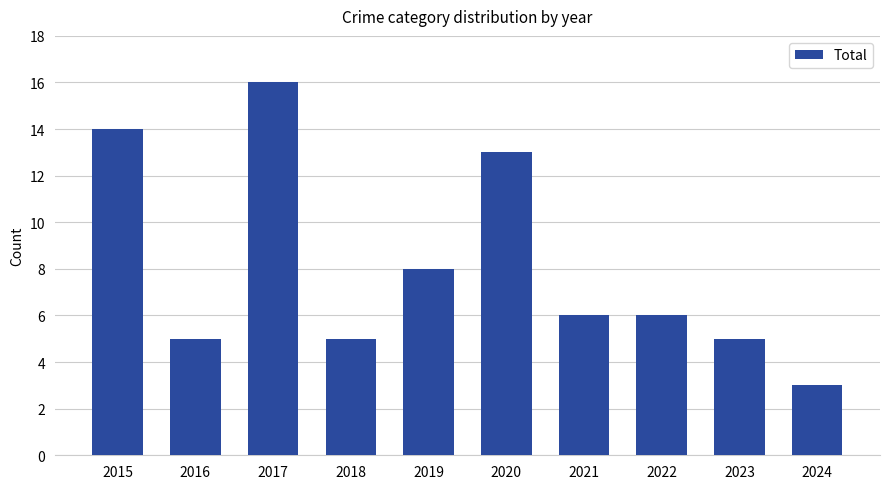

Does the chart contain stacked bars?

No